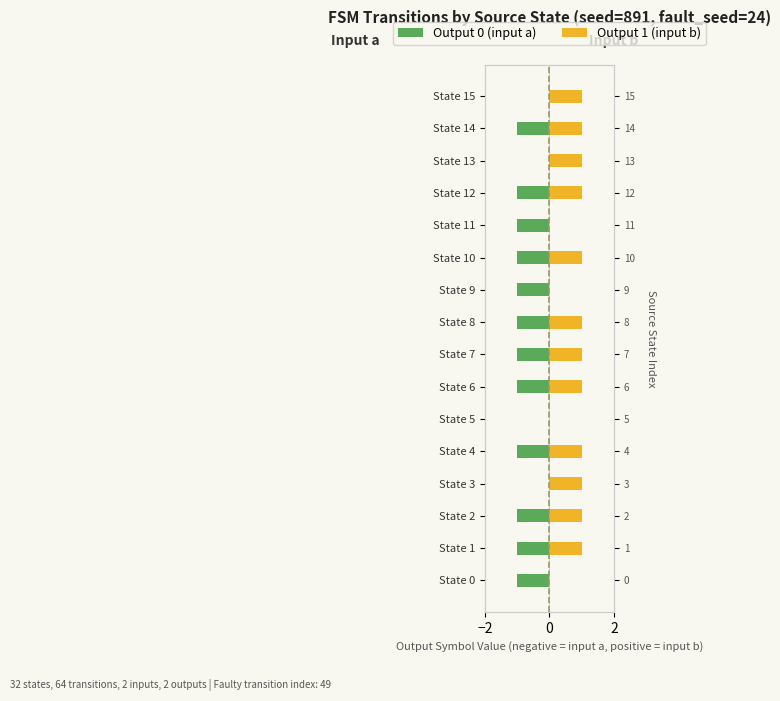

The value of Output 1 (input b) at State 9 is 0. True or false?

True